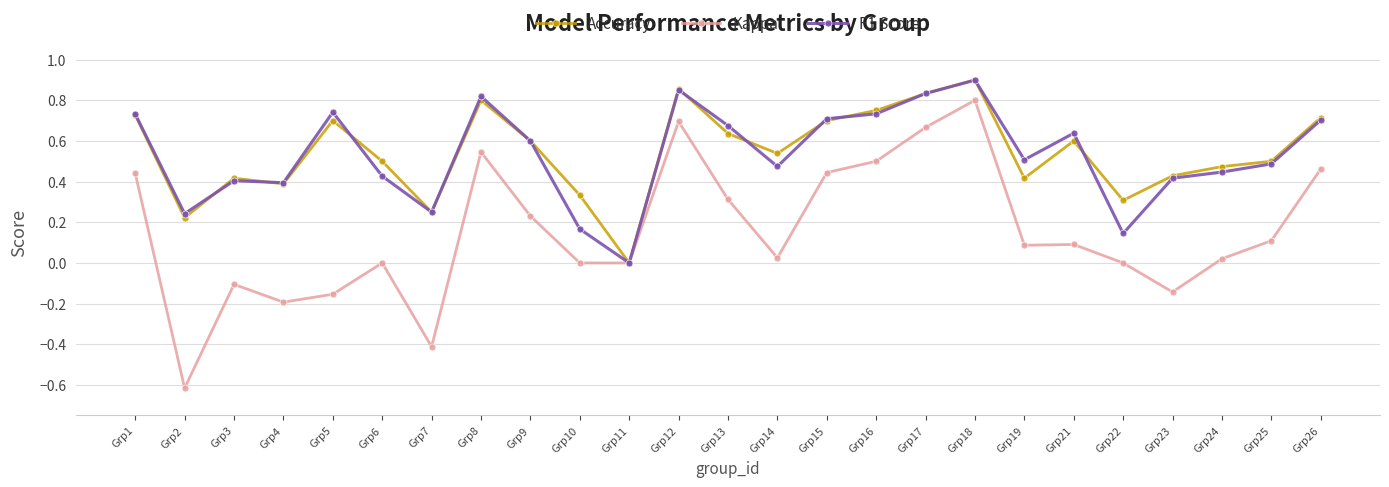

Is it true that Accuracy equals 0.5 at Grp25?

True